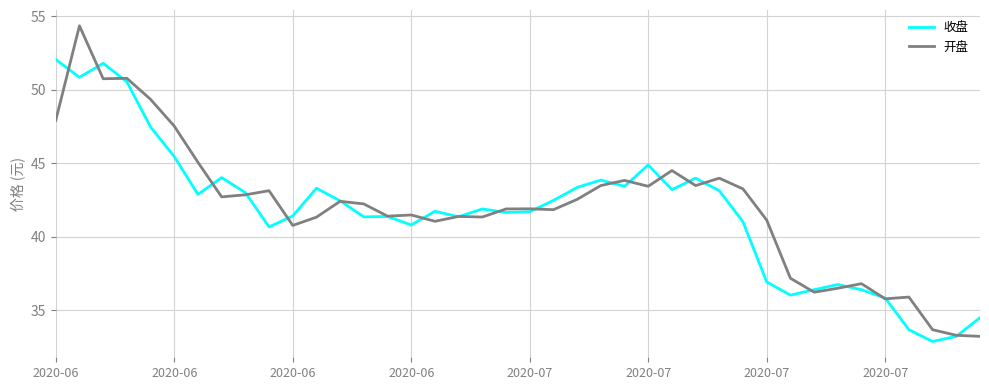

List the series in order of their peak value, lowest first.

收盘, 开盘